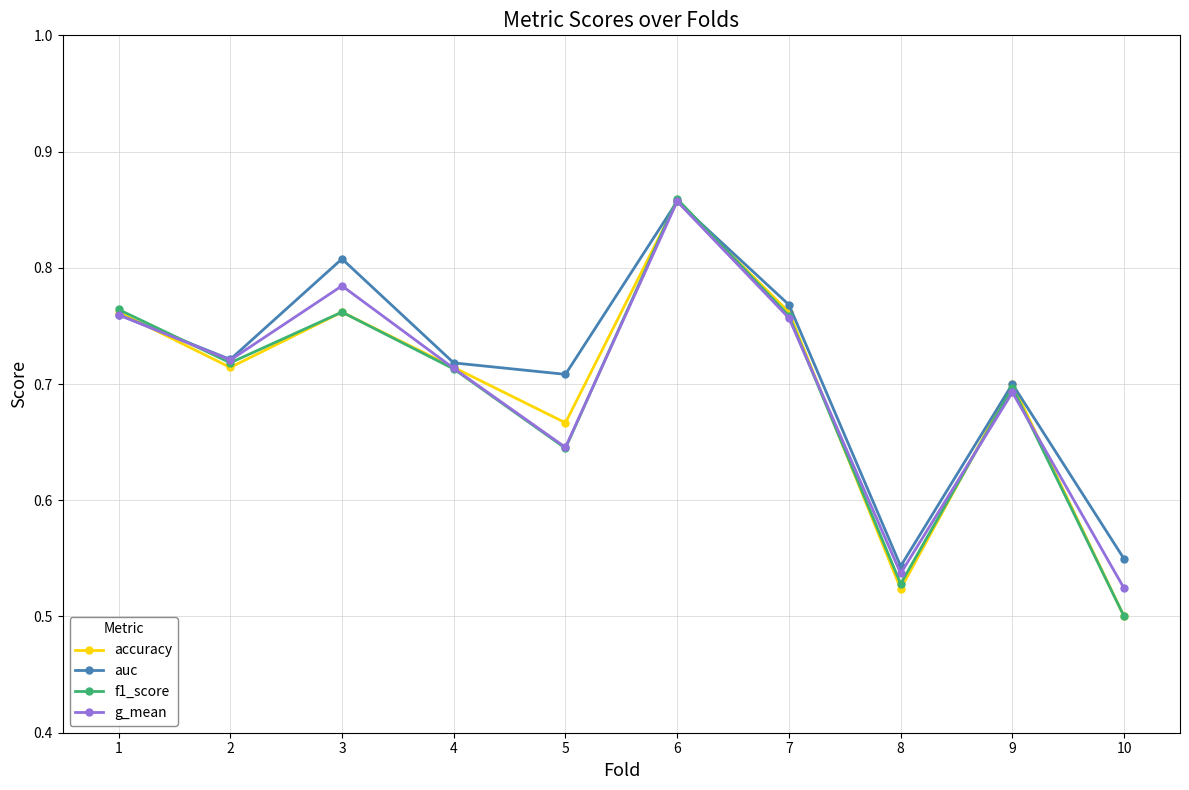

Which label corresponds to the largest value in the chart?

6